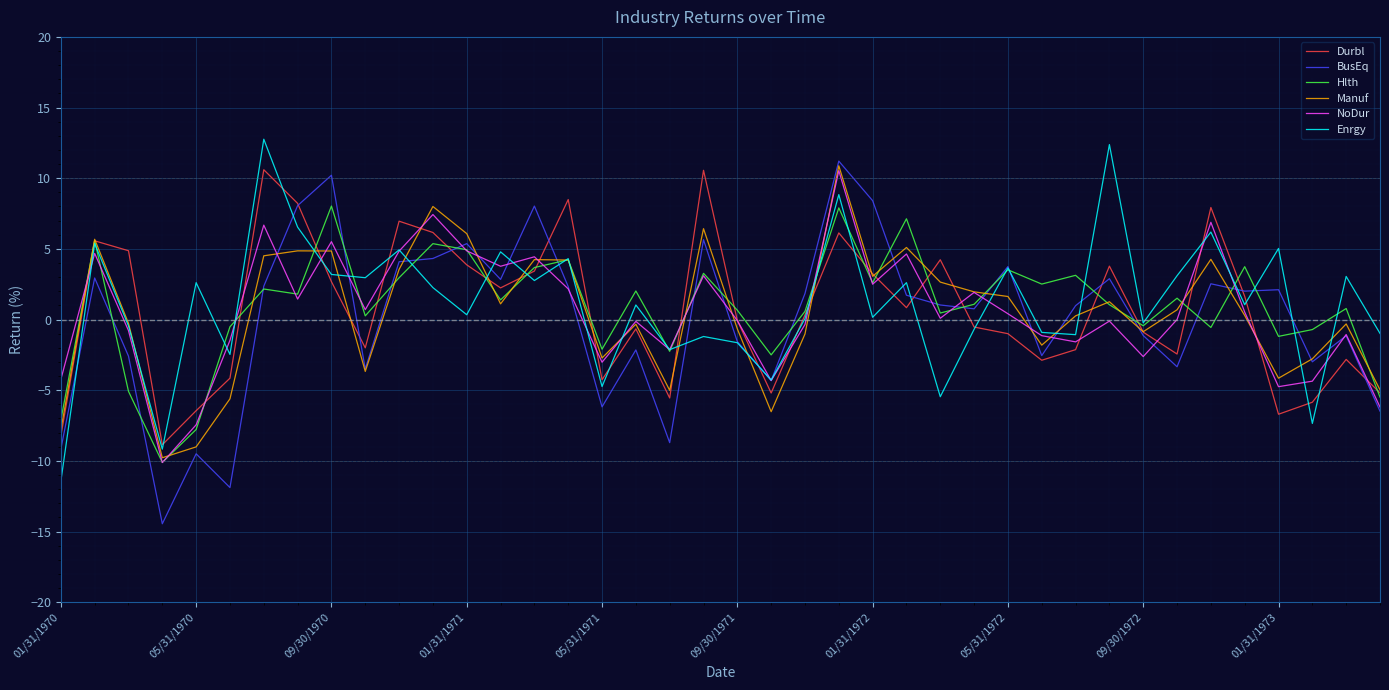

True or false: Manuf has more than 1 interior local peaks.

True